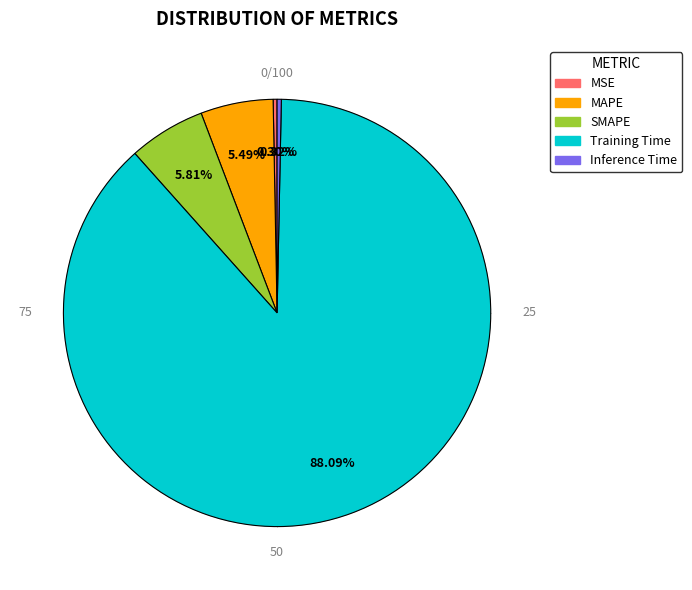

Does Inference Time represent more than half of the total?

No